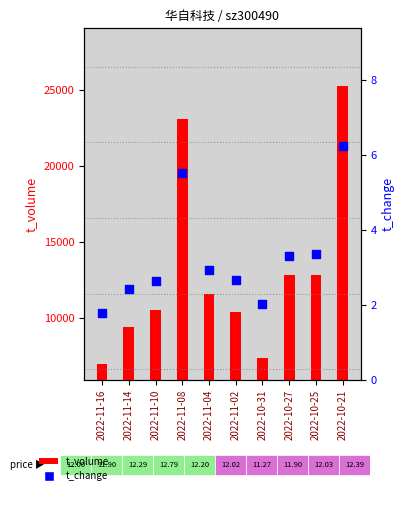

Which series contains the highest Y value?

t_volume